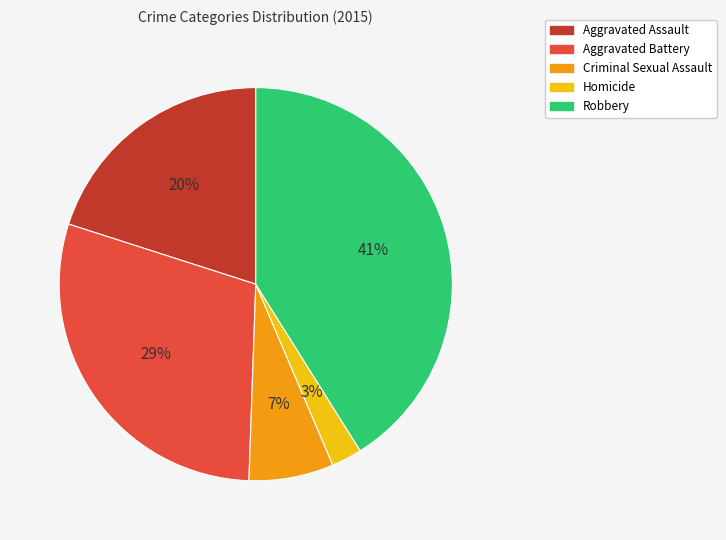

How many slices are in this pie chart?

5